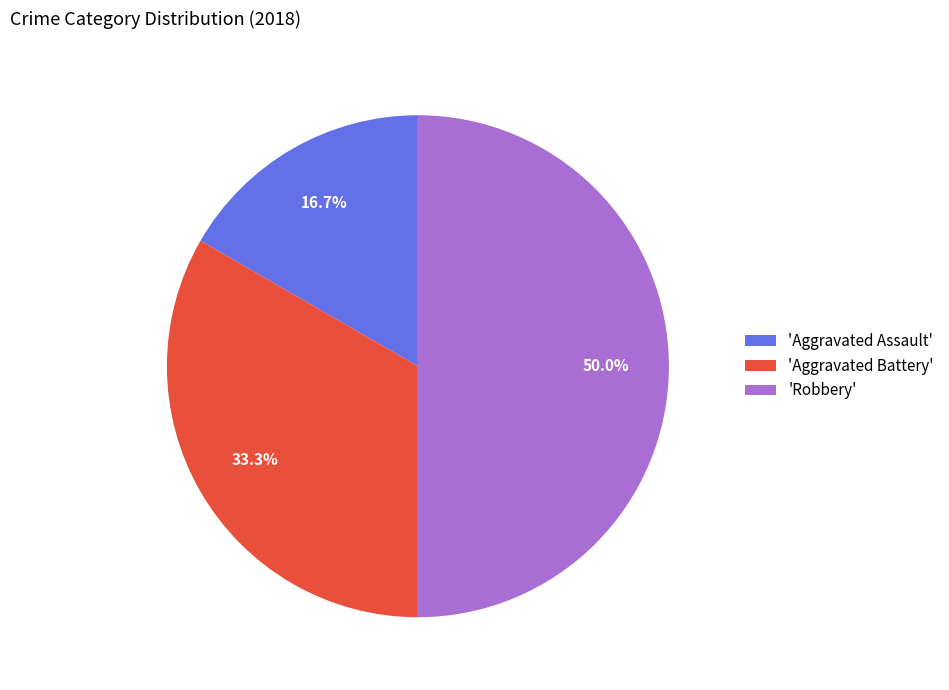

To the nearest percent, what is the difference between the largest and smallest slice percentages?

33%